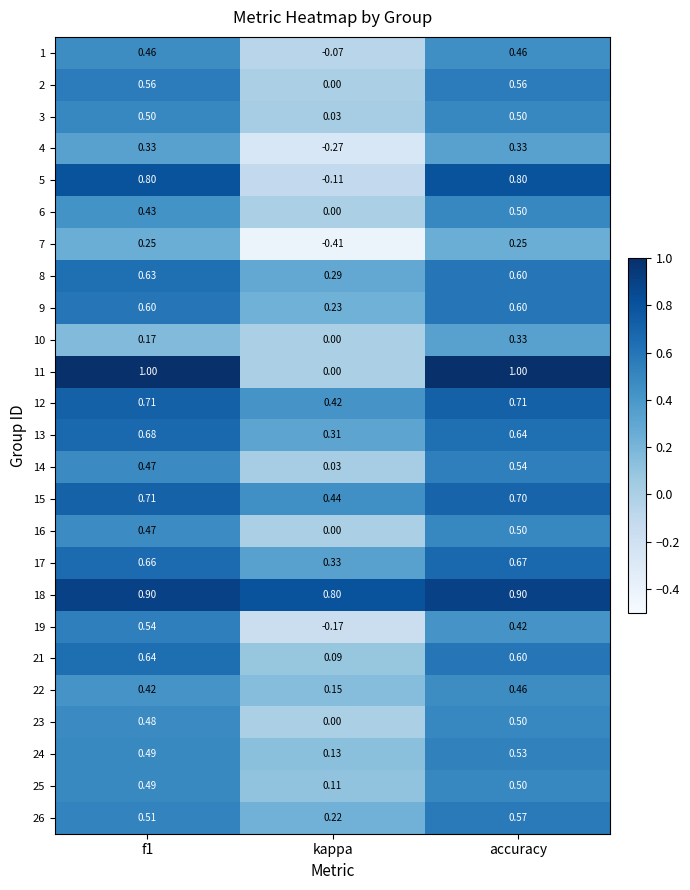

Where is 16 nearest to the value 0?

kappa